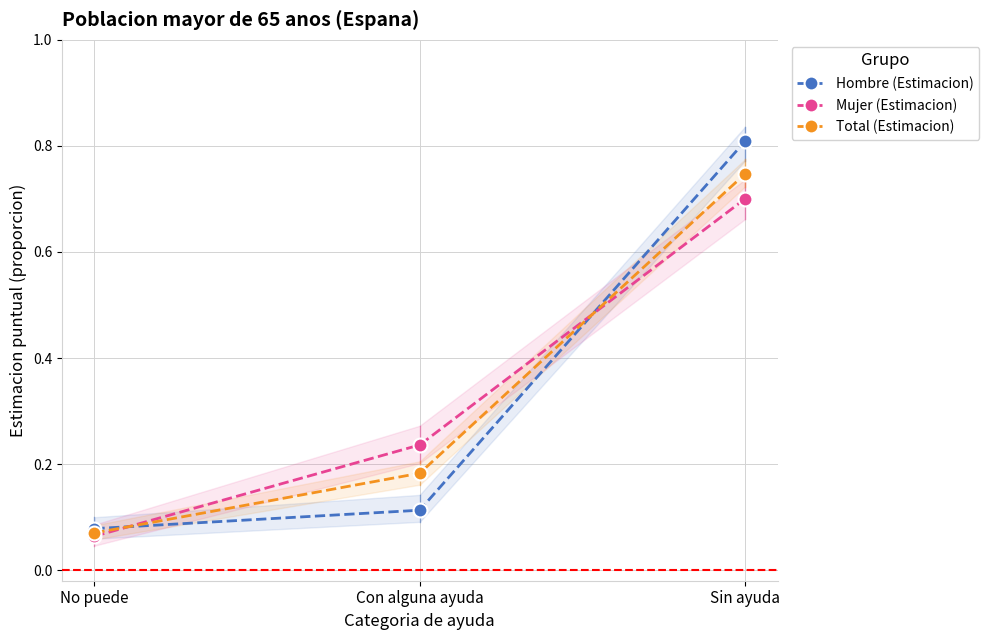

What is the difference between the maximum and second lowest values in the Hombre (Estimacion) series?

0.7